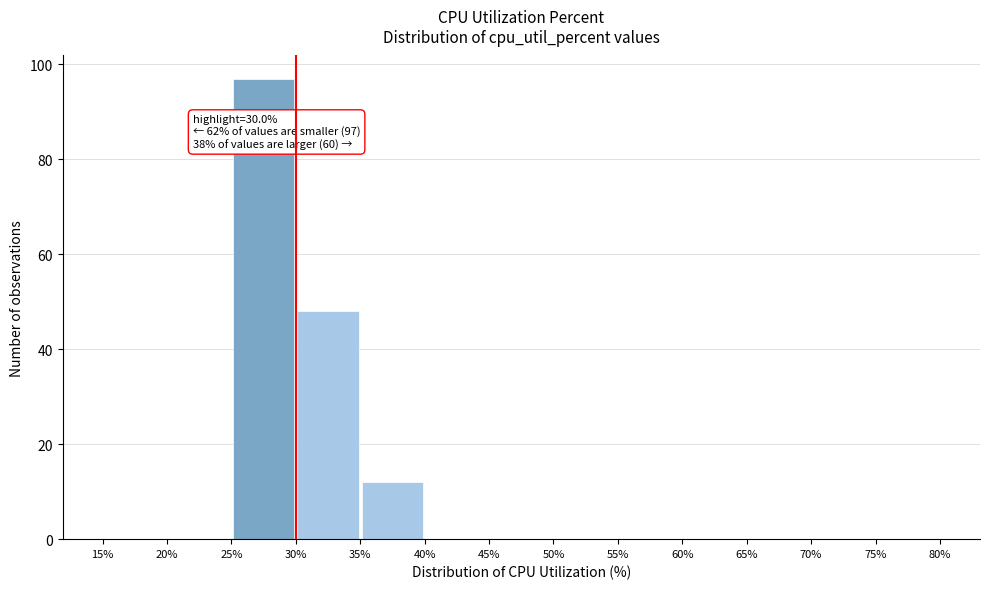

Which range on the x-axis has the tallest bar?

25% to 30%